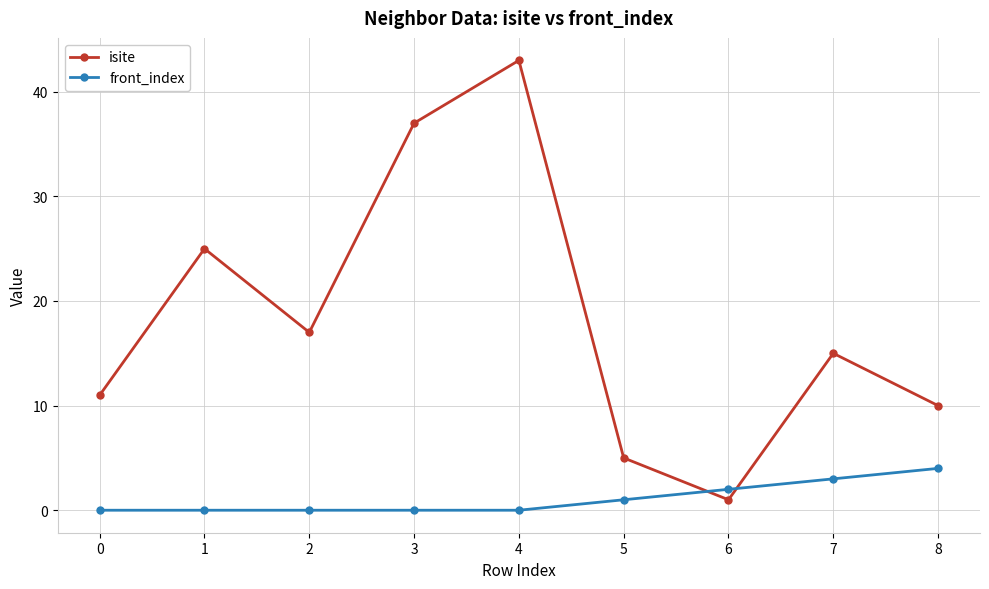

What is the greatest value displayed?

43